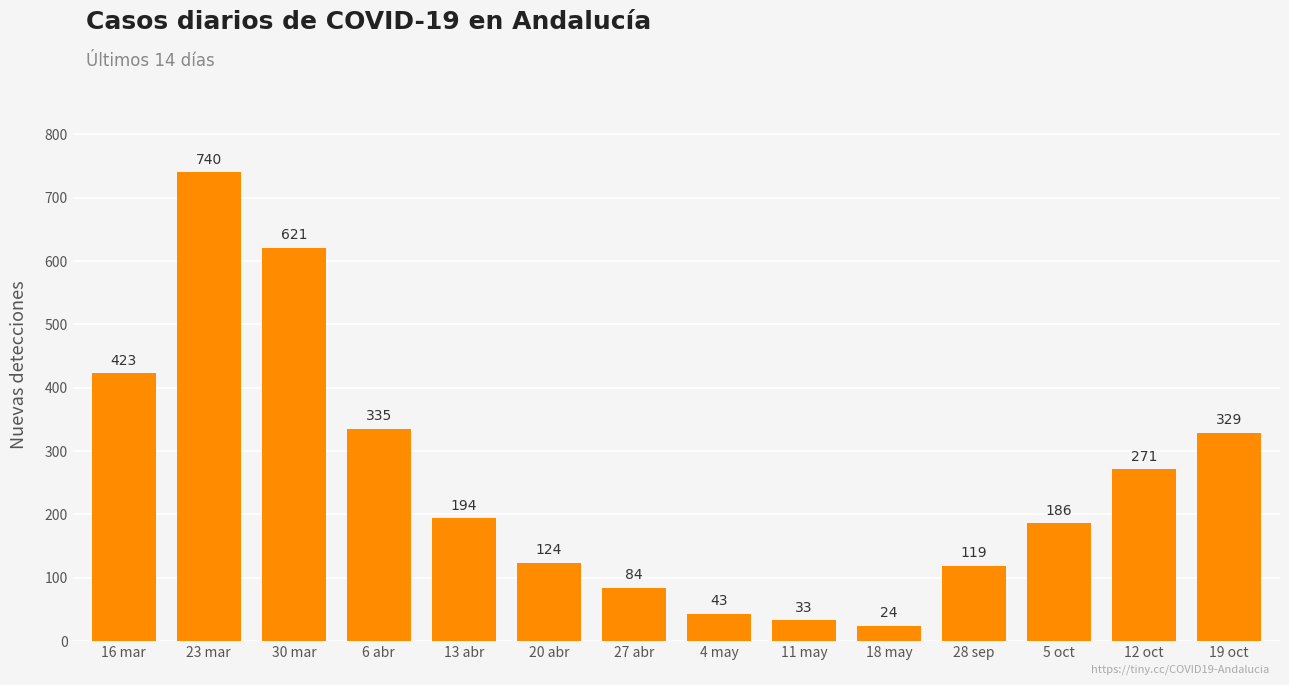

What is the greatest value displayed?

740